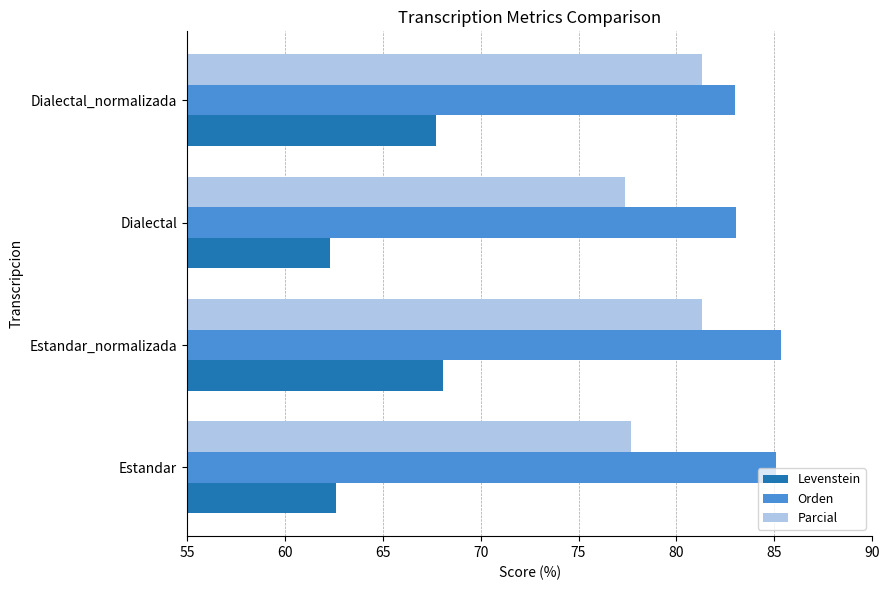

List the series in order of their overall mean, highest first.

Orden, Parcial, Levenstein